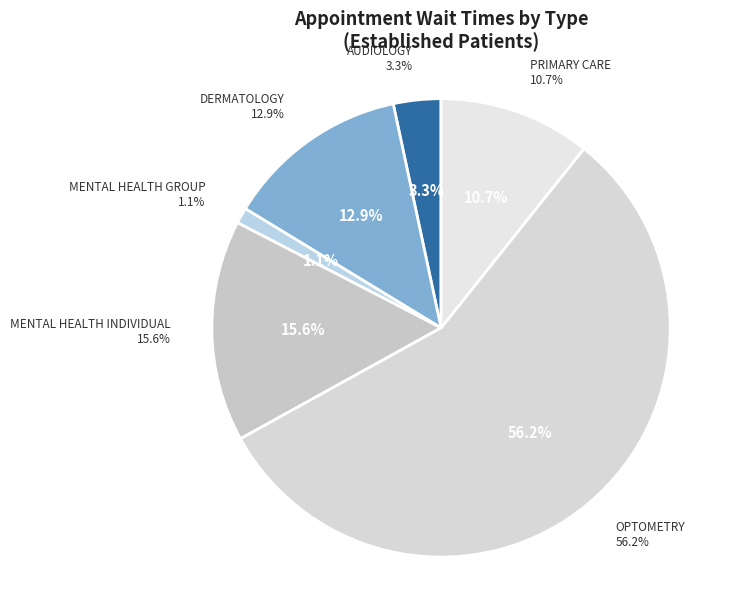

What is the smallest slice in the pie chart?

MENTAL HEALTH GROUP